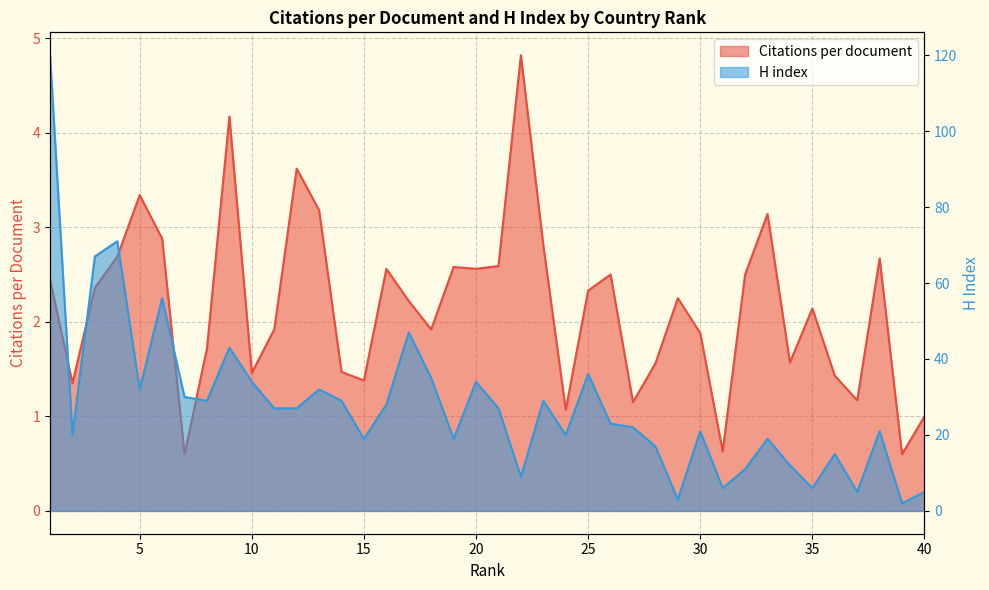

Reading left to right, what are all the values shown in this chart?

Citations per document: 2.5	1.4	2.4	2.7	3.3	2.9	0.6	1.7	4.2	1.5	1.9	3.6	3.2	1.5	1.4	2.6	2.2	1.9	2.6	2.6	2.6	4.8	2.8	1.1	2.3	2.5	1.1	1.6	2.2	1.9	0.6	2.5	3.1	1.6	2.1	1.4	1.2	2.7	0.6	1.0
H index: 120.0	20.0	67.0	71.0	32.0	56.0	30.0	29.0	43.0	34.0	27.0	27.0	32.0	29.0	19.0	28.0	47.0	35.0	19.0	34.0	27.0	9.0	29.0	20.0	36.0	23.0	22.0	17.0	3.0	21.0	6.0	11.0	19.0	12.0	6.0	15.0	5.0	21.0	2.0	5.0